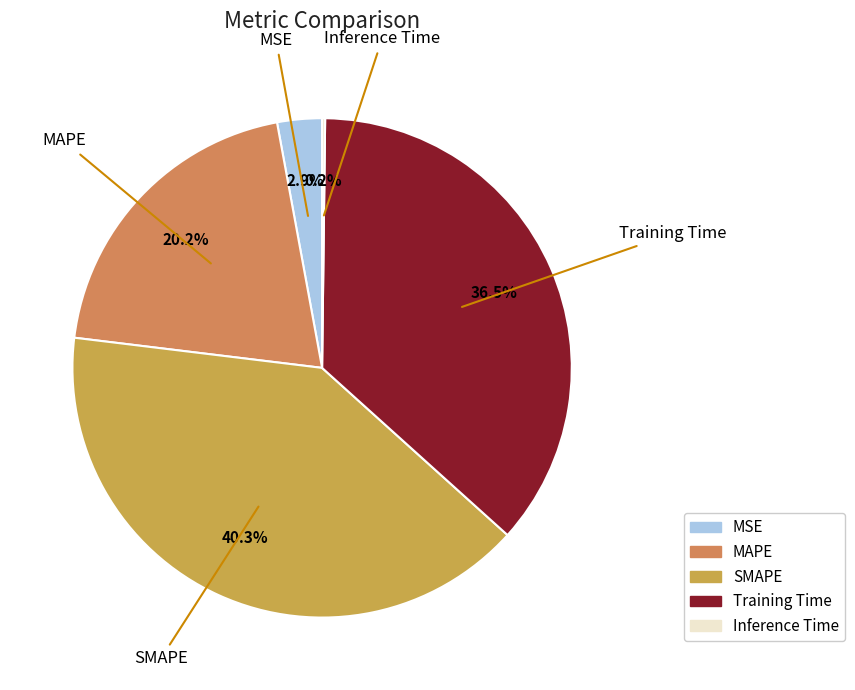

Is there any slice that represents more than half of the pie?

No